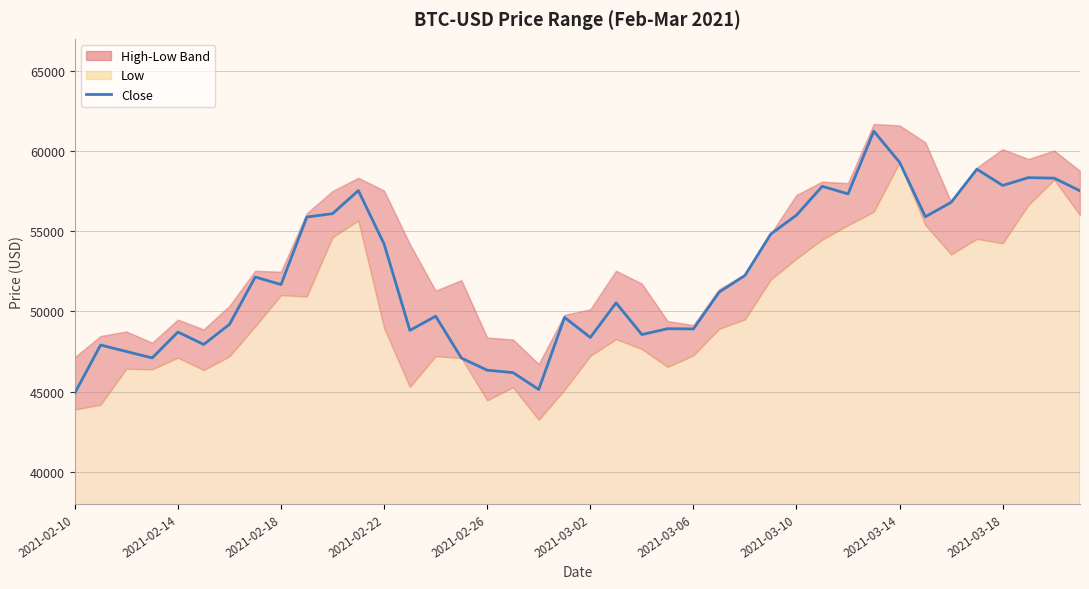

What is the difference between the maximum and minimum values?

16324.9